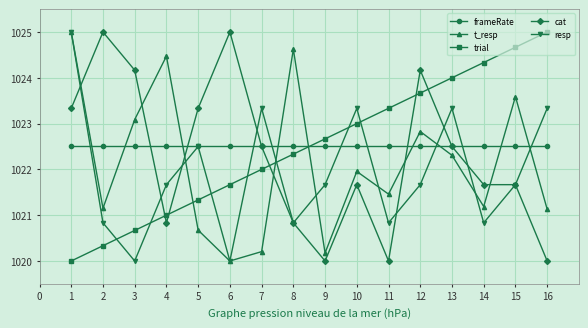

What is the difference between the second highest and minimum values in the t_resp series?

4.6